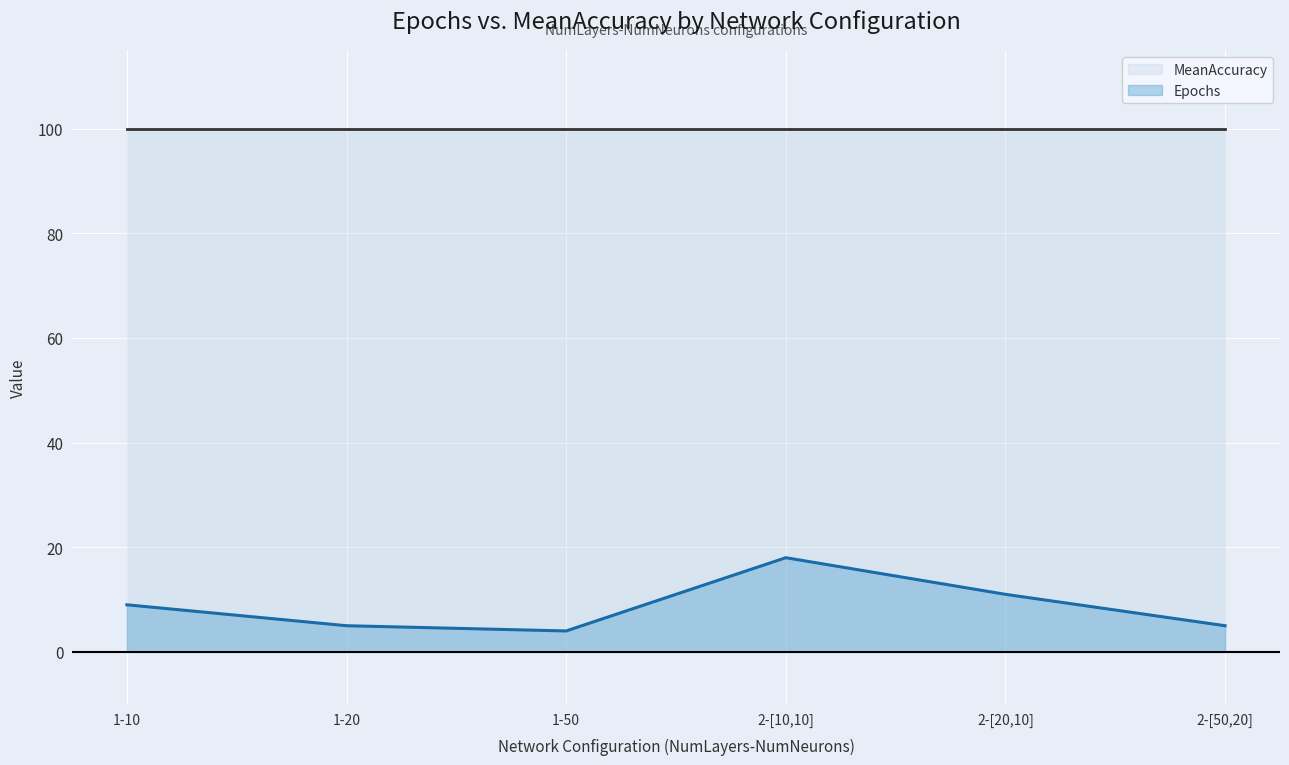

Reading left to right, transcribe all the data shown in this chart.

1-10=9	1-20=5	1-50=4	2-[10,10]=18	2-[20,10]=11	2-[50,20]=5